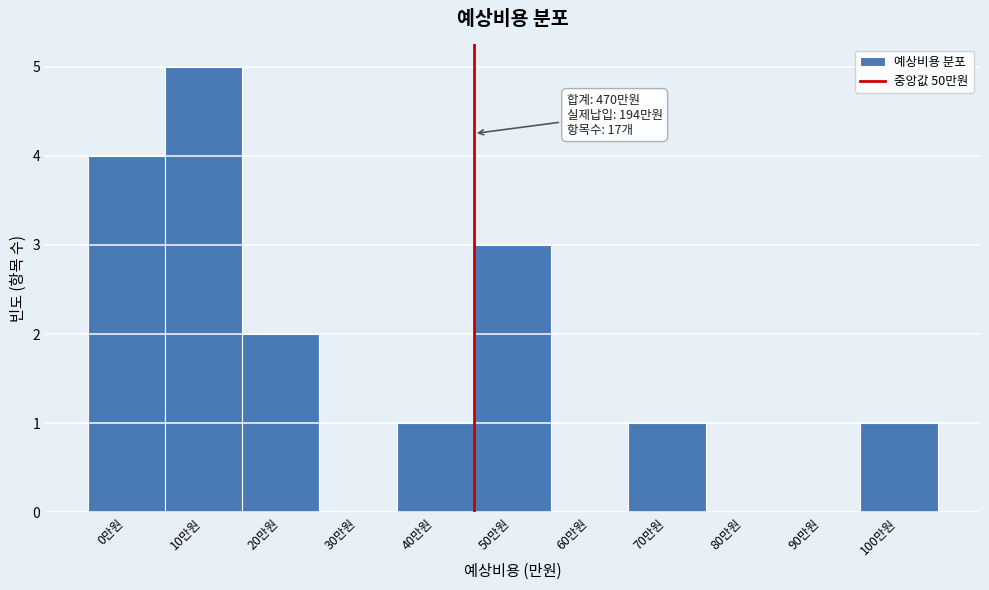

Reading right to left, what are all the values shown in this chart?

100만원=1	90만원=0	80만원=0	70만원=1	60만원=0	50만원=3	40만원=1	30만원=0	20만원=2	10만원=5	0만원=4